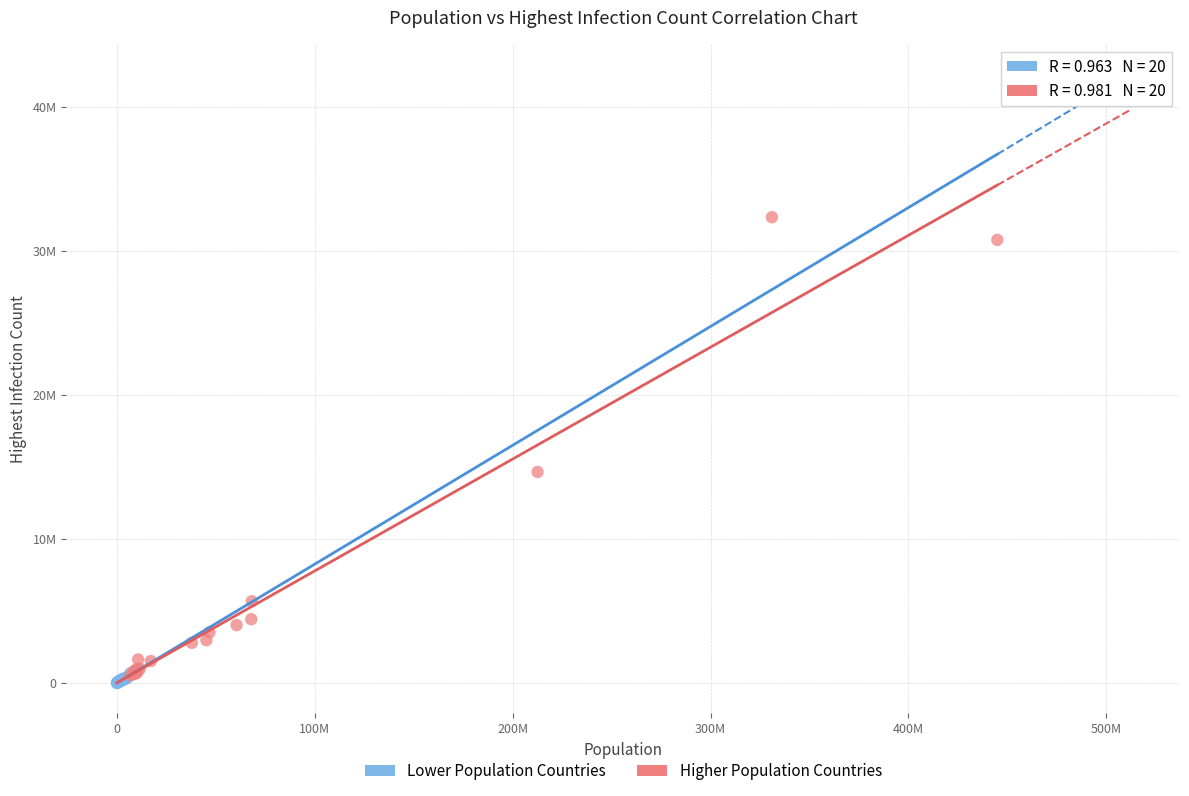

Which series reaches the maximum Y coordinate?

Higher Population Countries